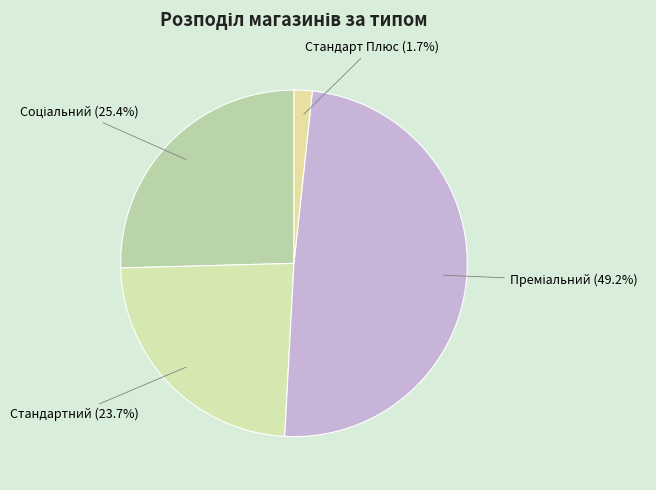

How many segments does this pie chart have?

4